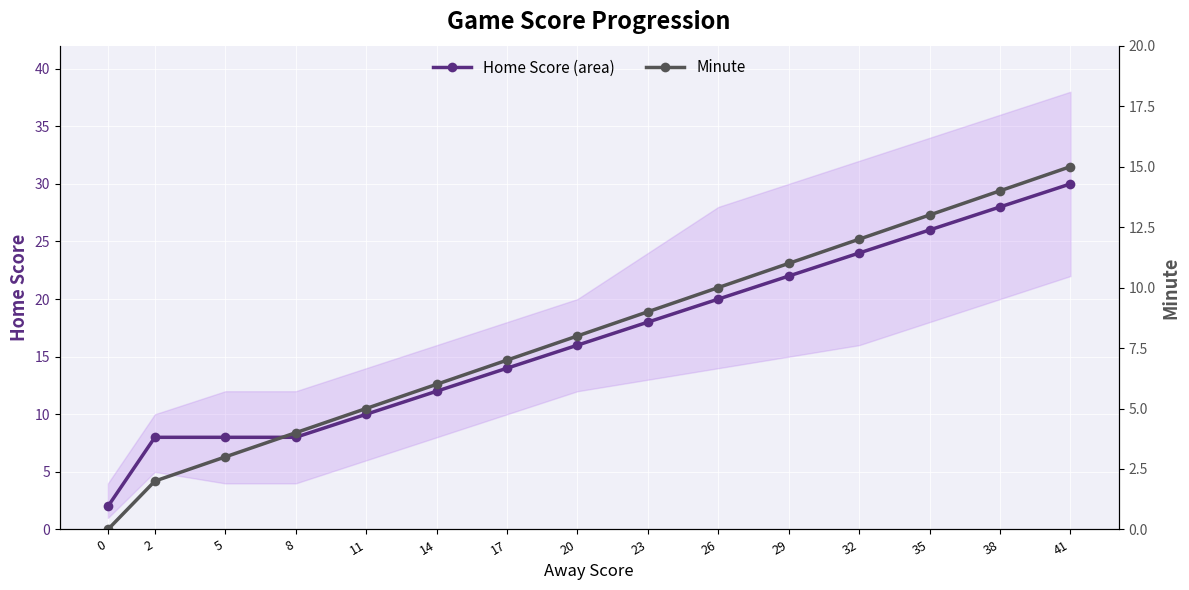

What is the difference between the highest and lowest values at 2?

6